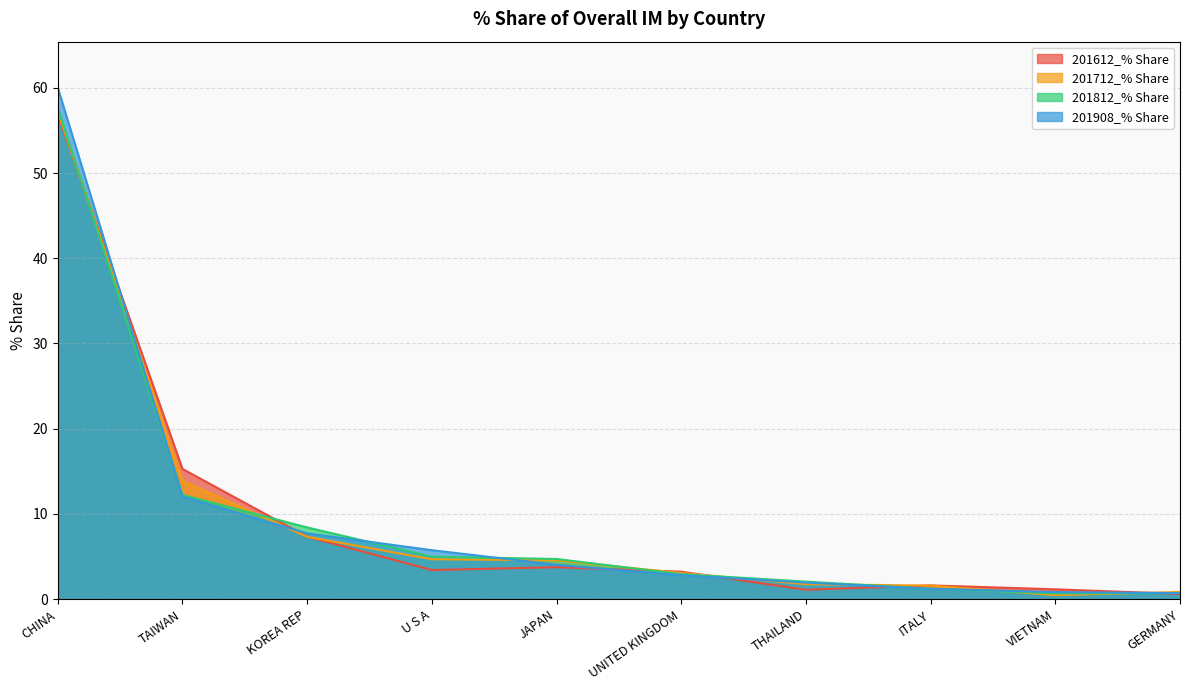

Which series ends up on top after the final intersection of 201812_% Share and 201712_% Share?

201712_% Share